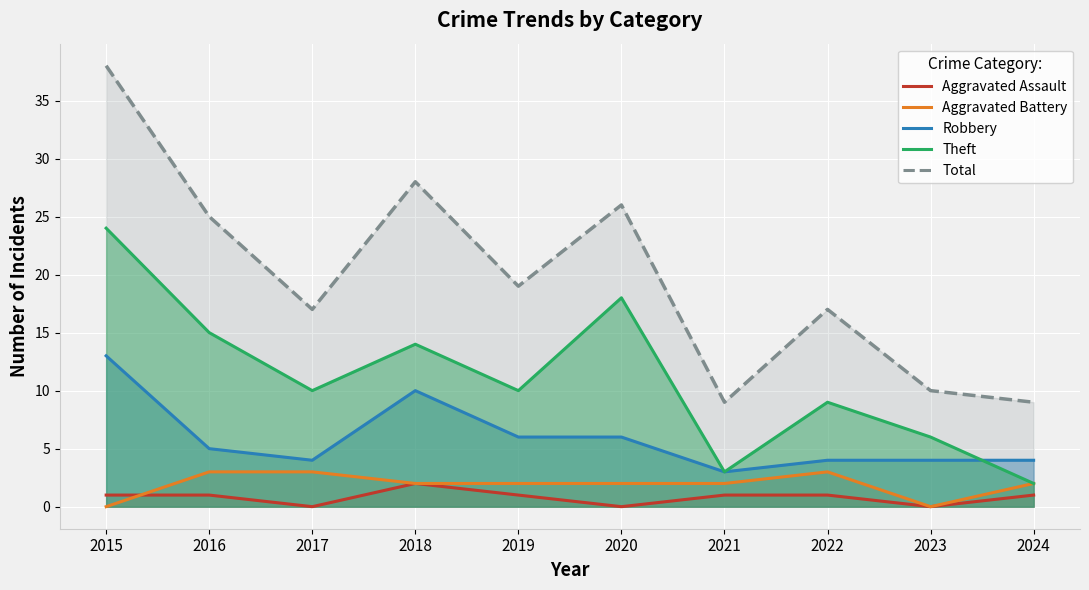

What is the value of the Robbery point at the 1st from the left?

13